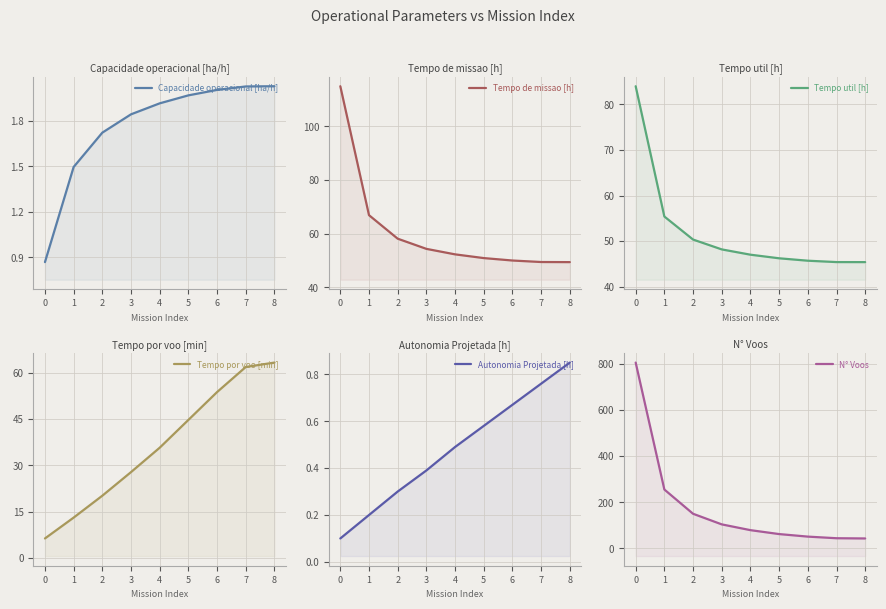

Rank the series at 5 from highest to lowest value.

N° Voos, Tempo de missao [h], Tempo util [h], Tempo por voo [min], Capacidade operacional [ha/h], Autonomia Projetada [h]